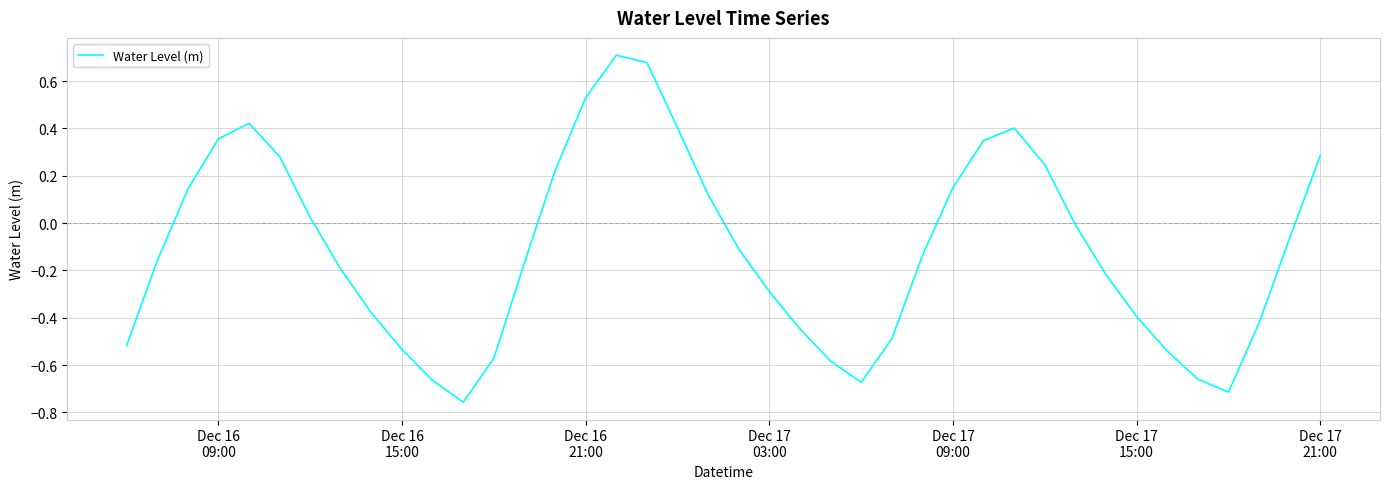

What is the difference between the maximum and minimum values?

1.5